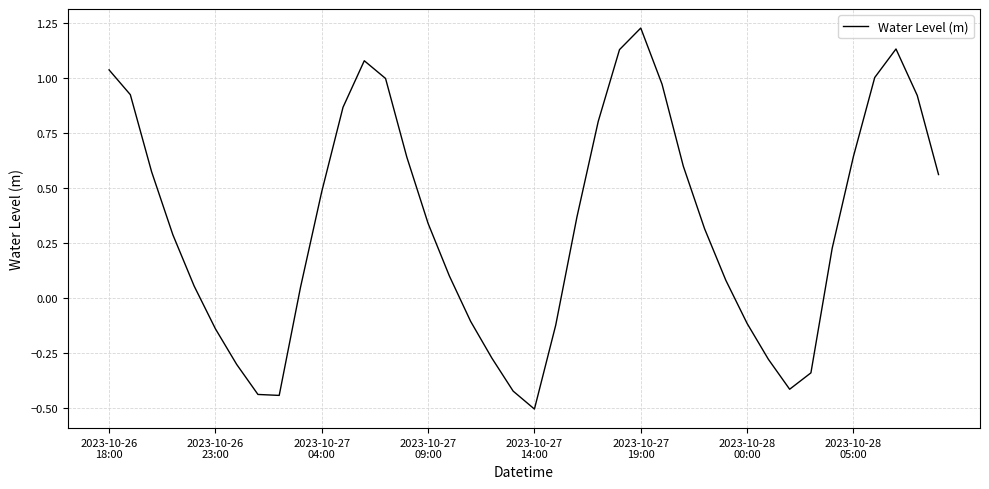

What is the difference between the maximum and minimum values?

1.7